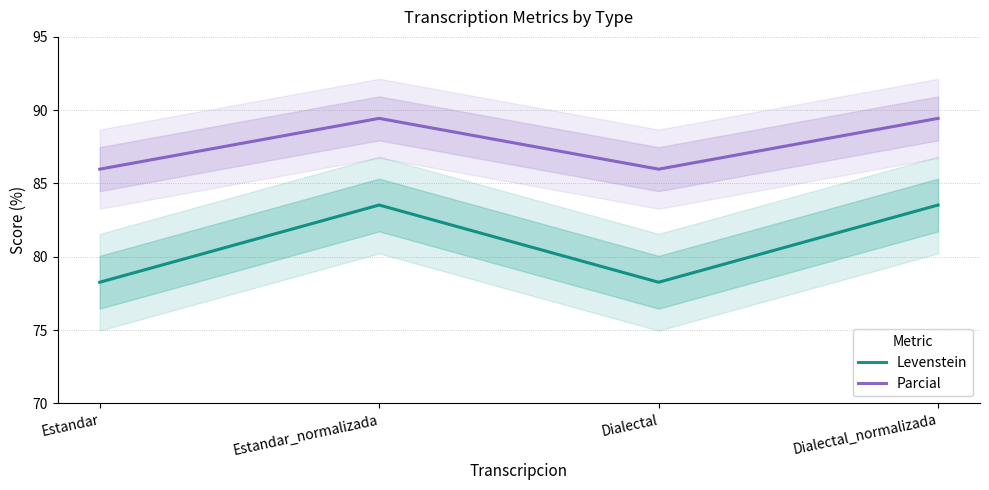

Where does the Parcial series first go above 89?

Estandar_normalizada